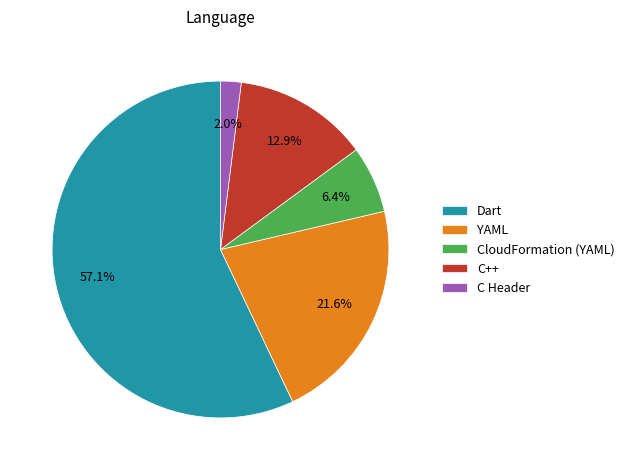

To the nearest percent, what is the difference between the largest and smallest slice percentages?

55%